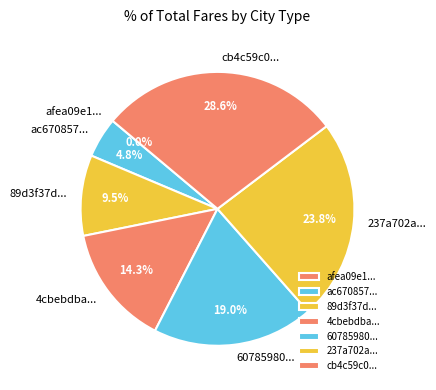

Which category has the smallest portion of the pie?

afea09e1d4e22fcfe7acb8724b472c12